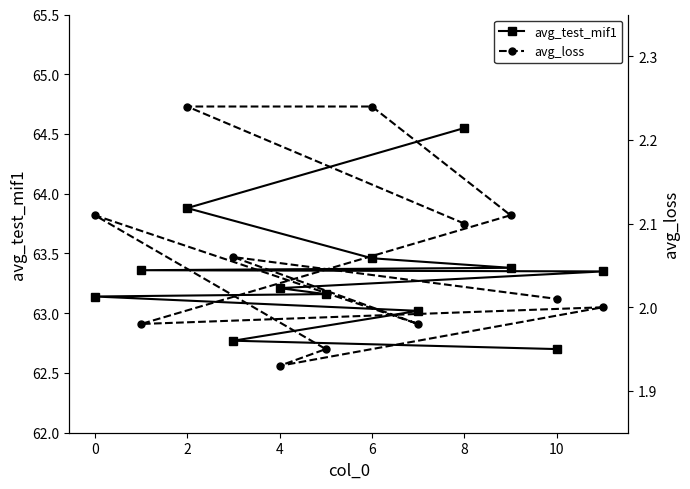

True or false: avg_loss and avg_test_mif1 intersect in this chart.

False